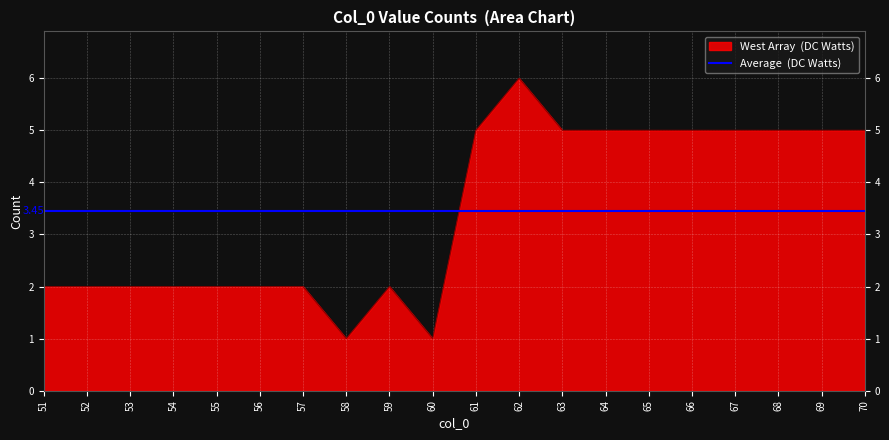

What is the difference between the maximum and second lowest values?

5